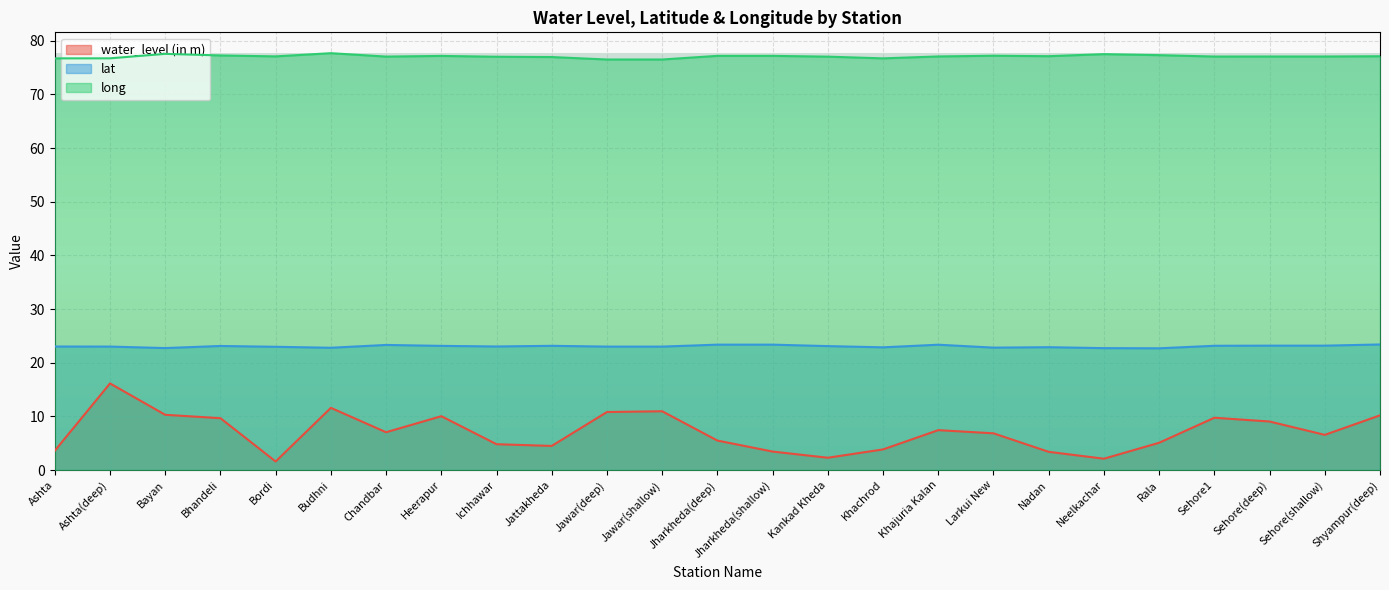

How many lines are shown in the chart?

3